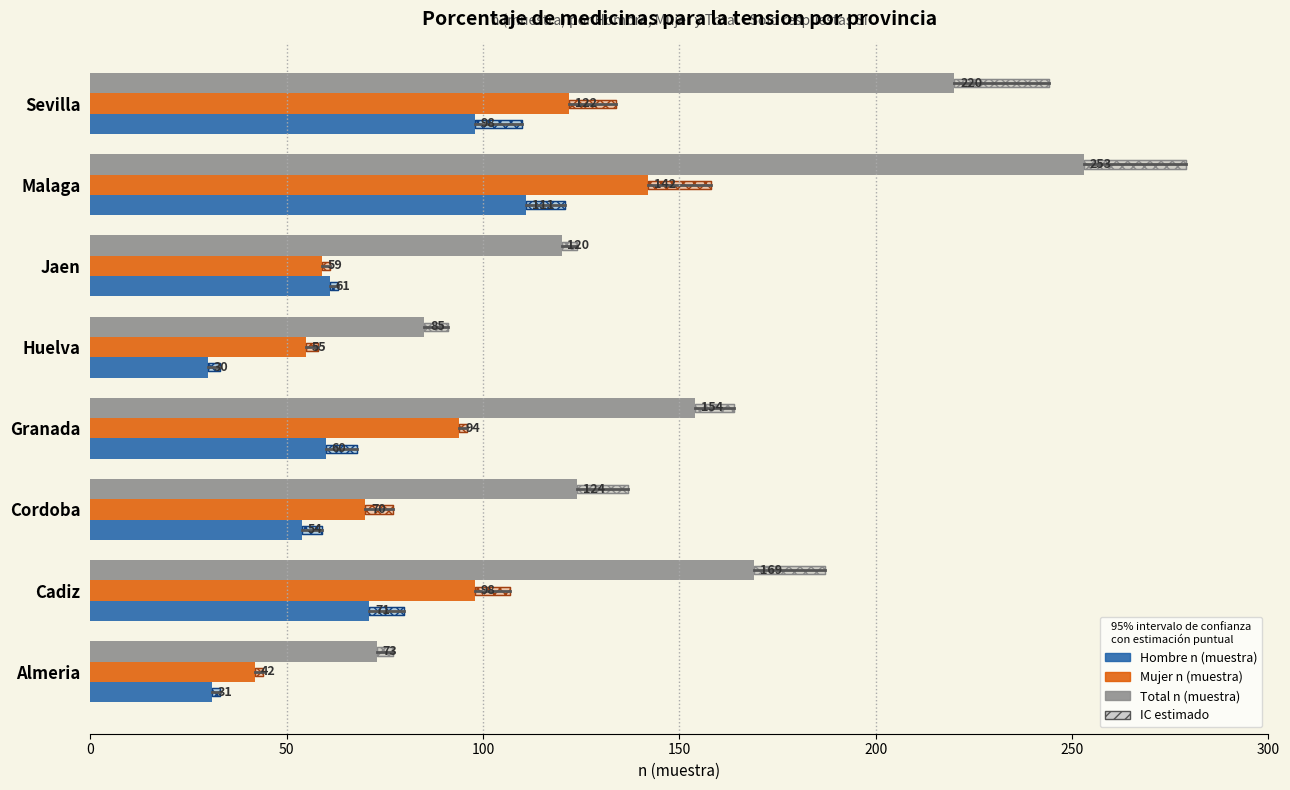

Which label corresponds to the smallest value in the chart?

Huelva